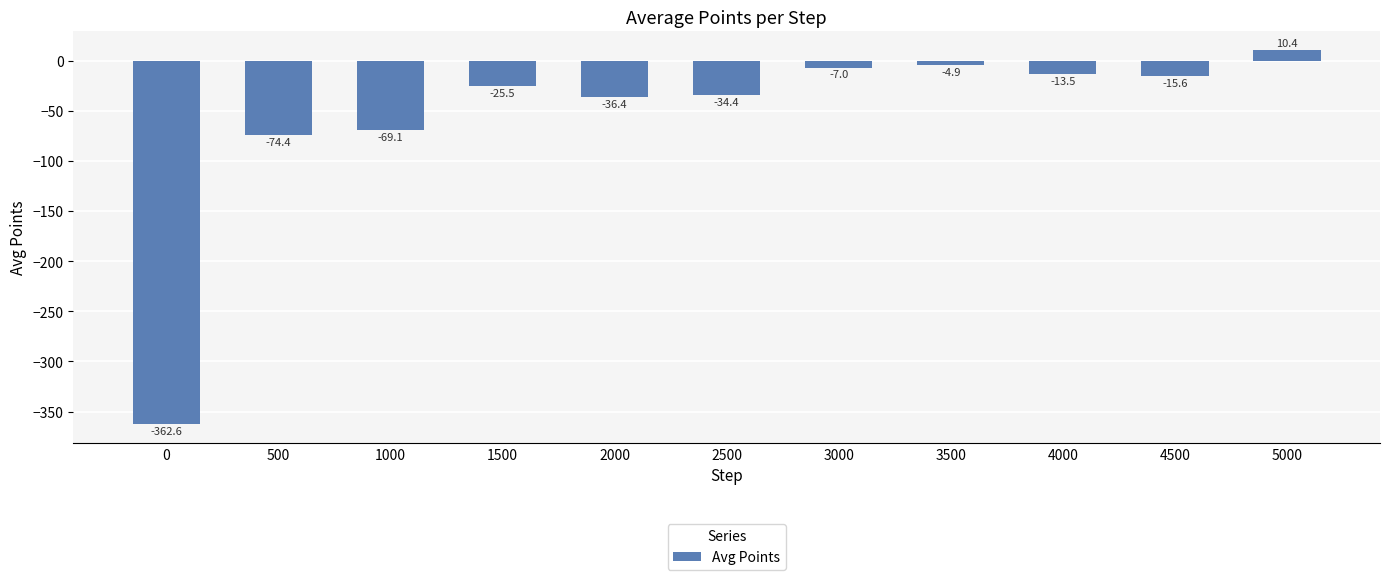

What is the average value?

-57.5